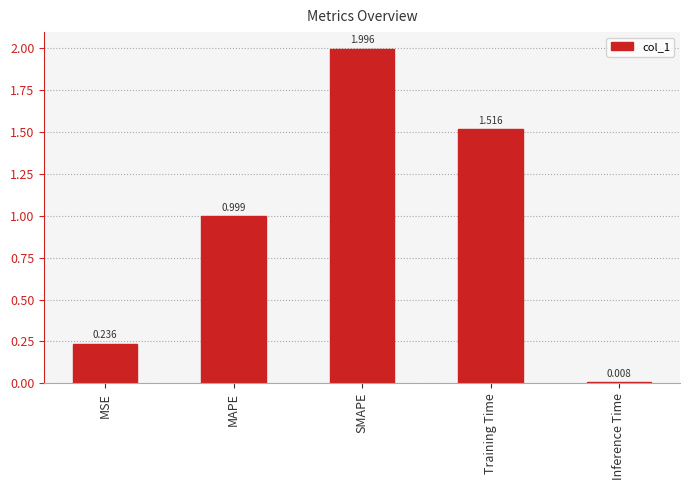

What position from the right is MSE?

5